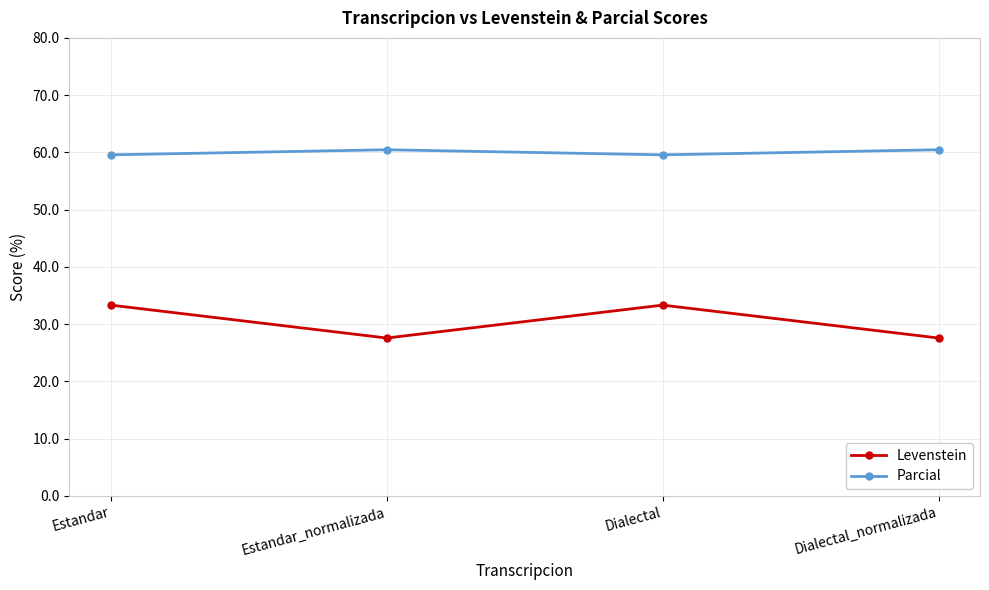

What is the value of the Levenstein point at the 2nd from the left?

27.6